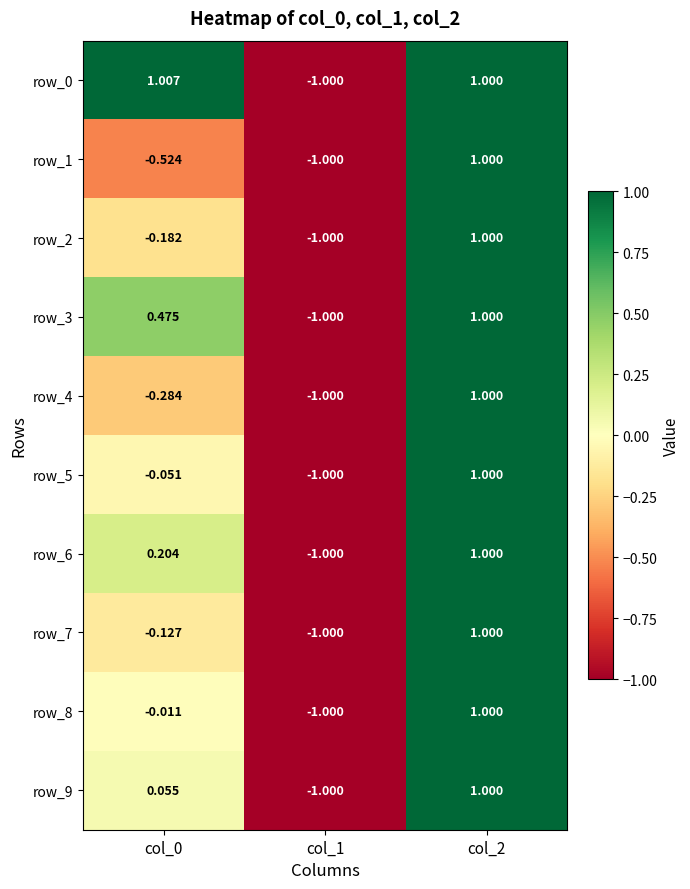

Which category has the highest value in the row_4 series?

col_2